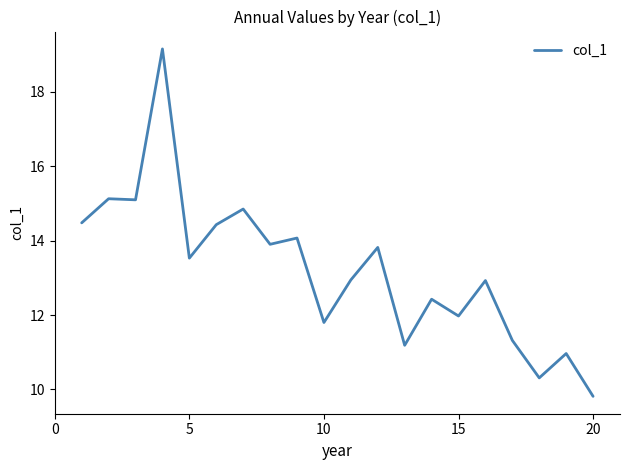

What is the maximum value shown in the chart?

19.2